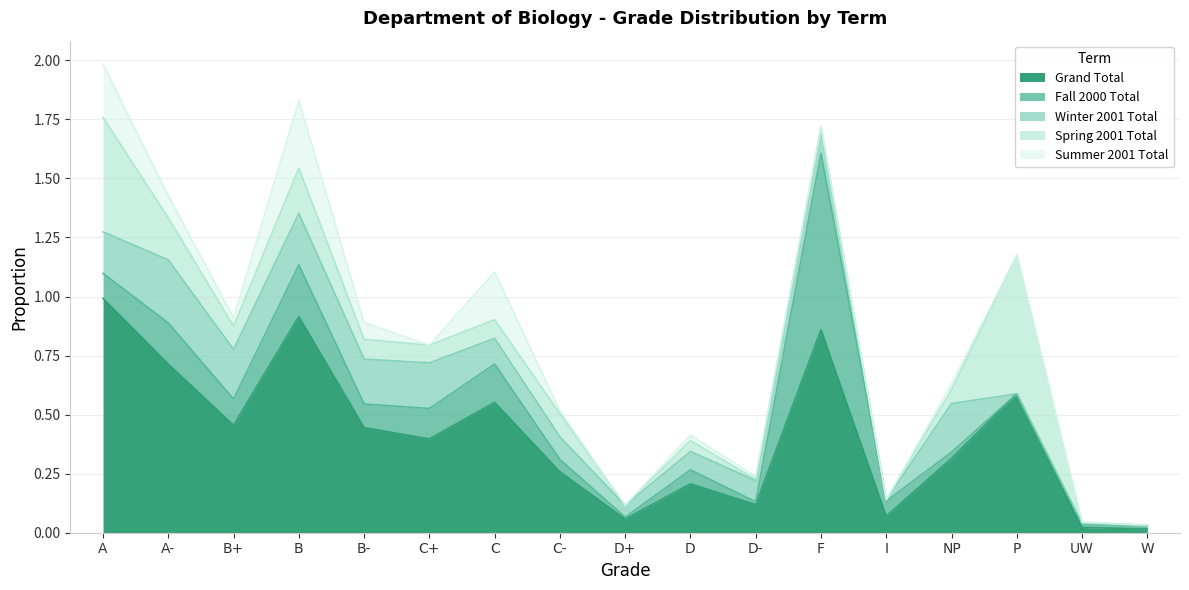

After their last crossing, which series has the higher values: Spring 2001 Total or Winter 2001 Total?

Spring 2001 Total